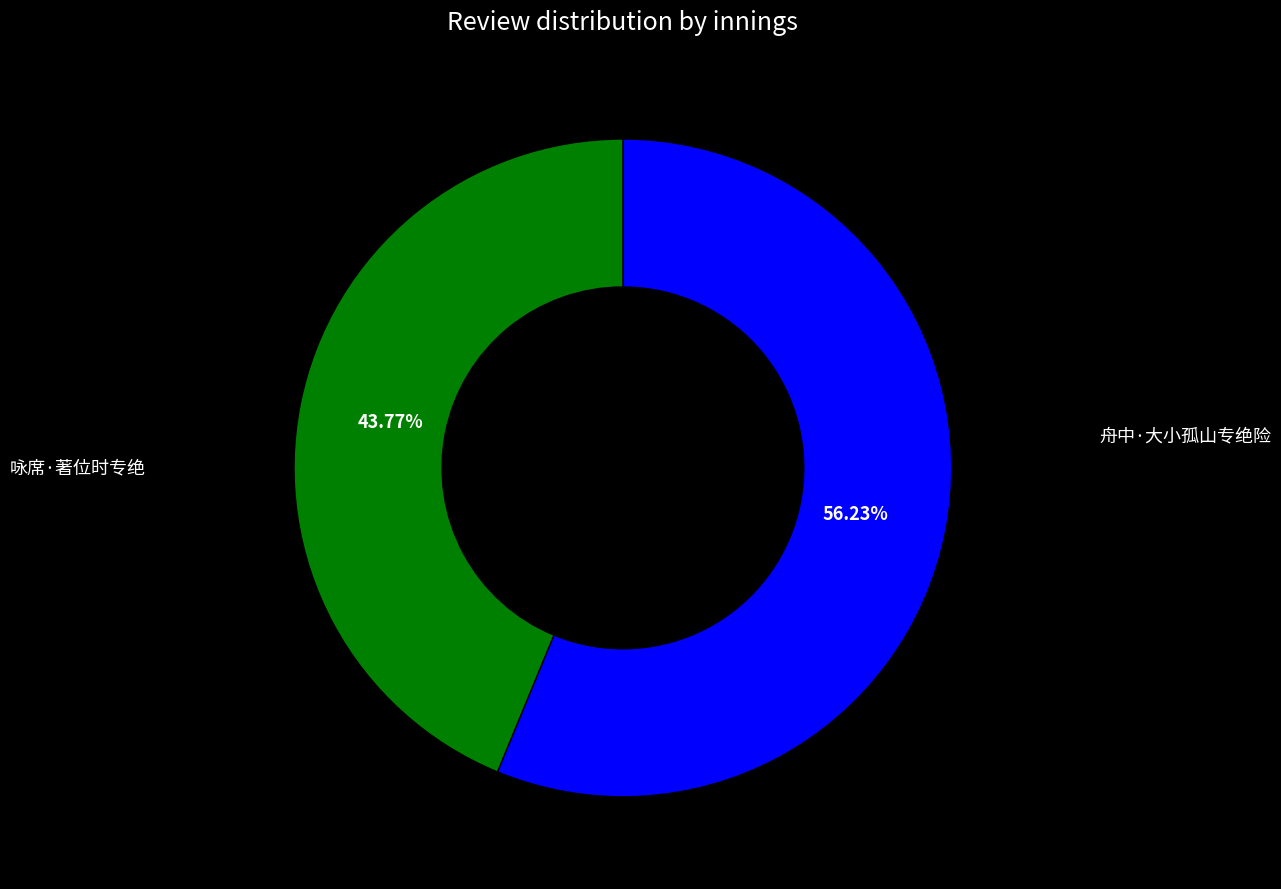

The 咏席·著位时专绝 slice represents 62% of the pie. True or false?

False